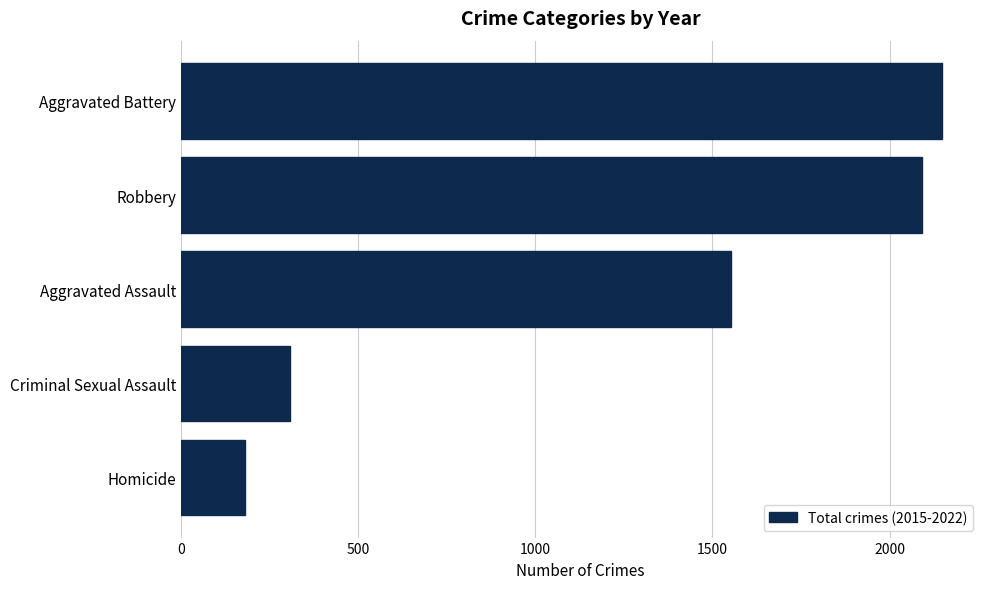

The chart shows a value of 1553 at Aggravated Assault. True or false?

True